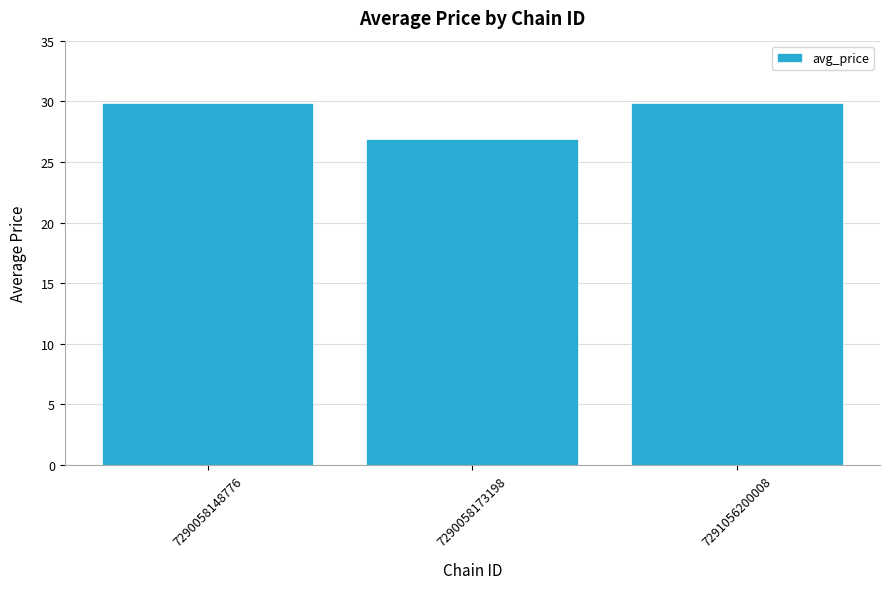

What is the greatest value displayed?

29.9